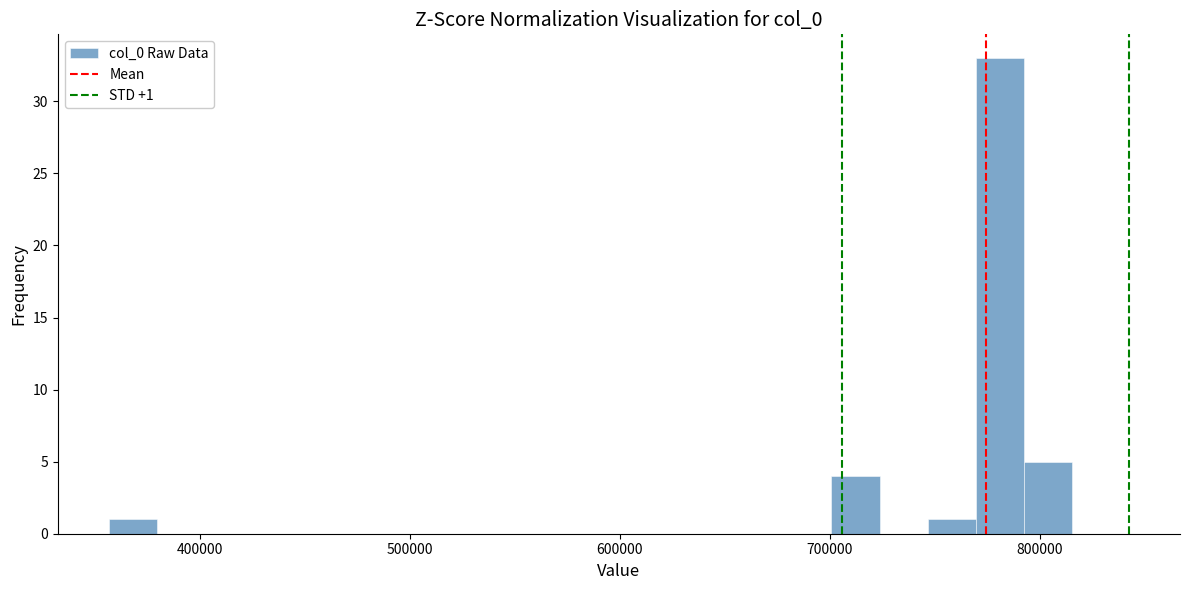

Around what value on the x-axis is the tallest bar? Give the approximate position of its centre, as read against the axis.

780000